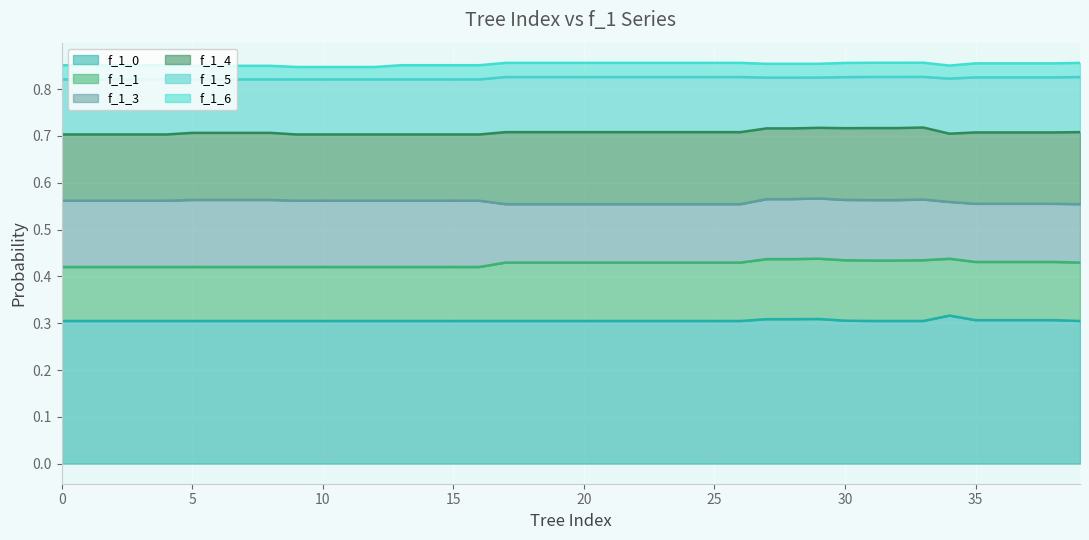

How many series are shown in this chart?

6